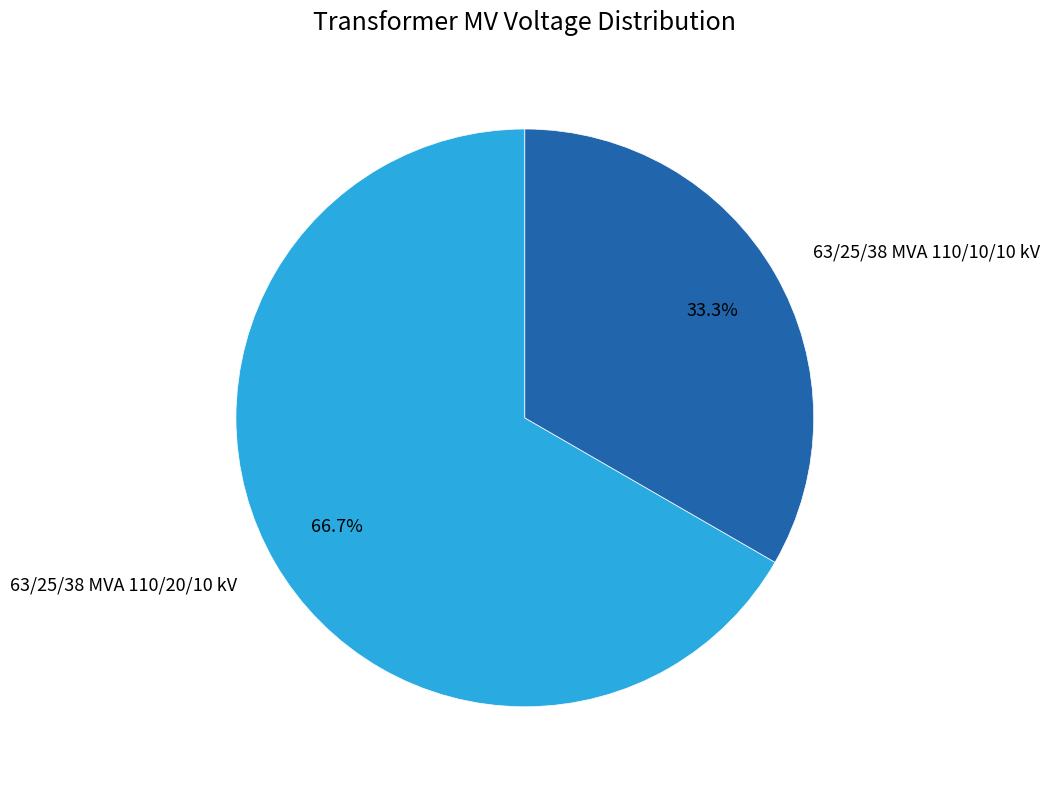

Rank the categories by value from highest to lowest.

63/25/38 MVA 110/20/10 kV, 63/25/38 MVA 110/10/10 kV